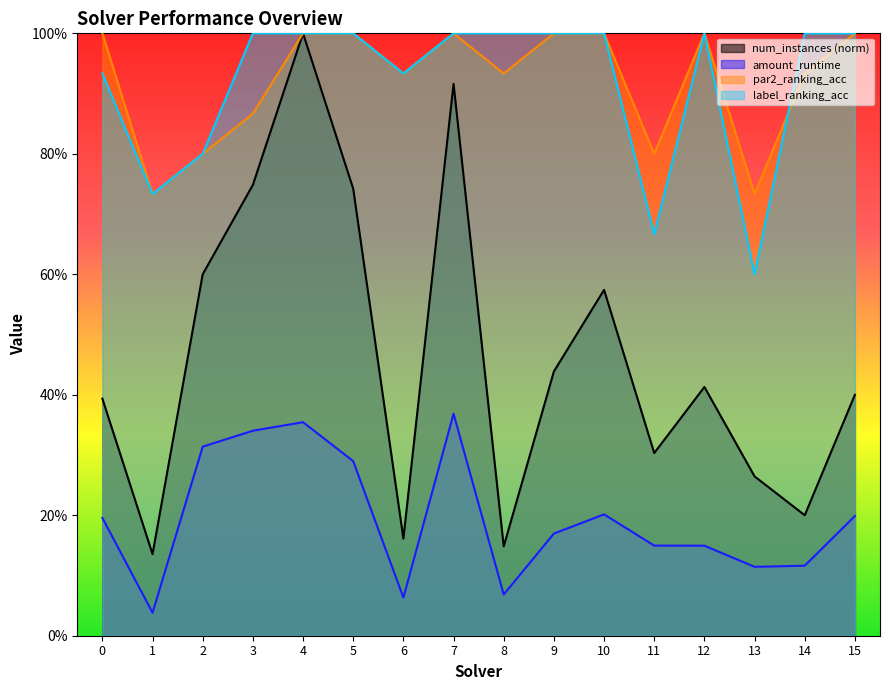

Does the chart display data point markers on the line(s)?

No